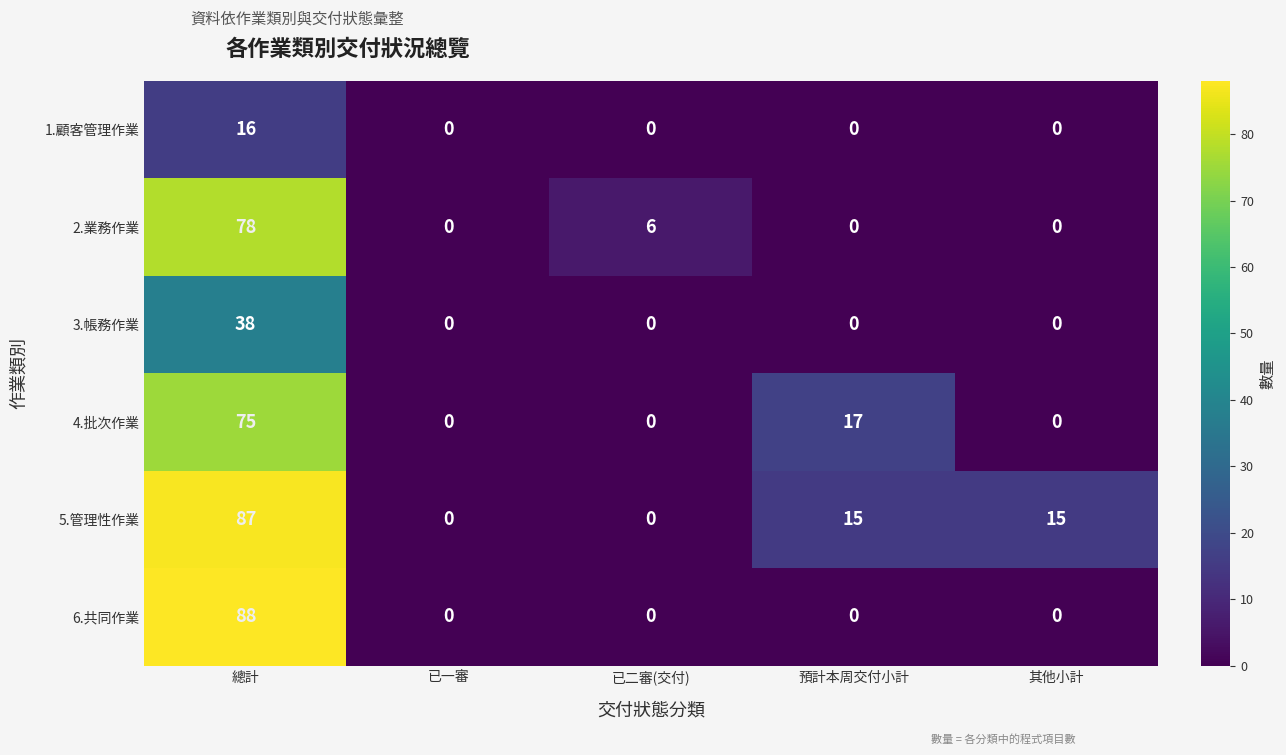

How many data points in 3.帳務作業 are above 0?

1